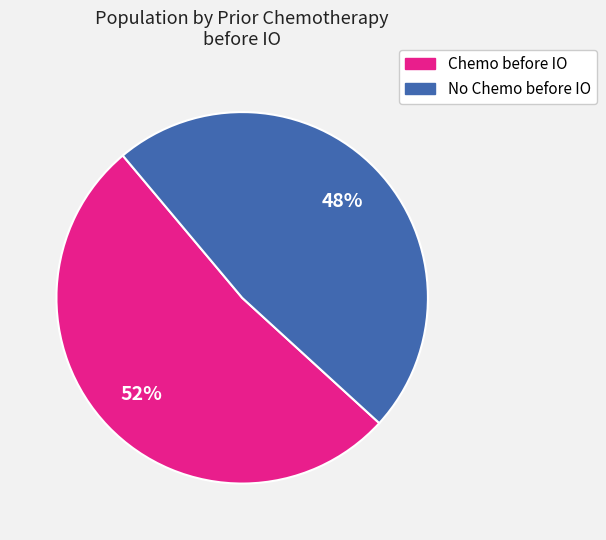

Is there a majority slice in this chart?

Yes